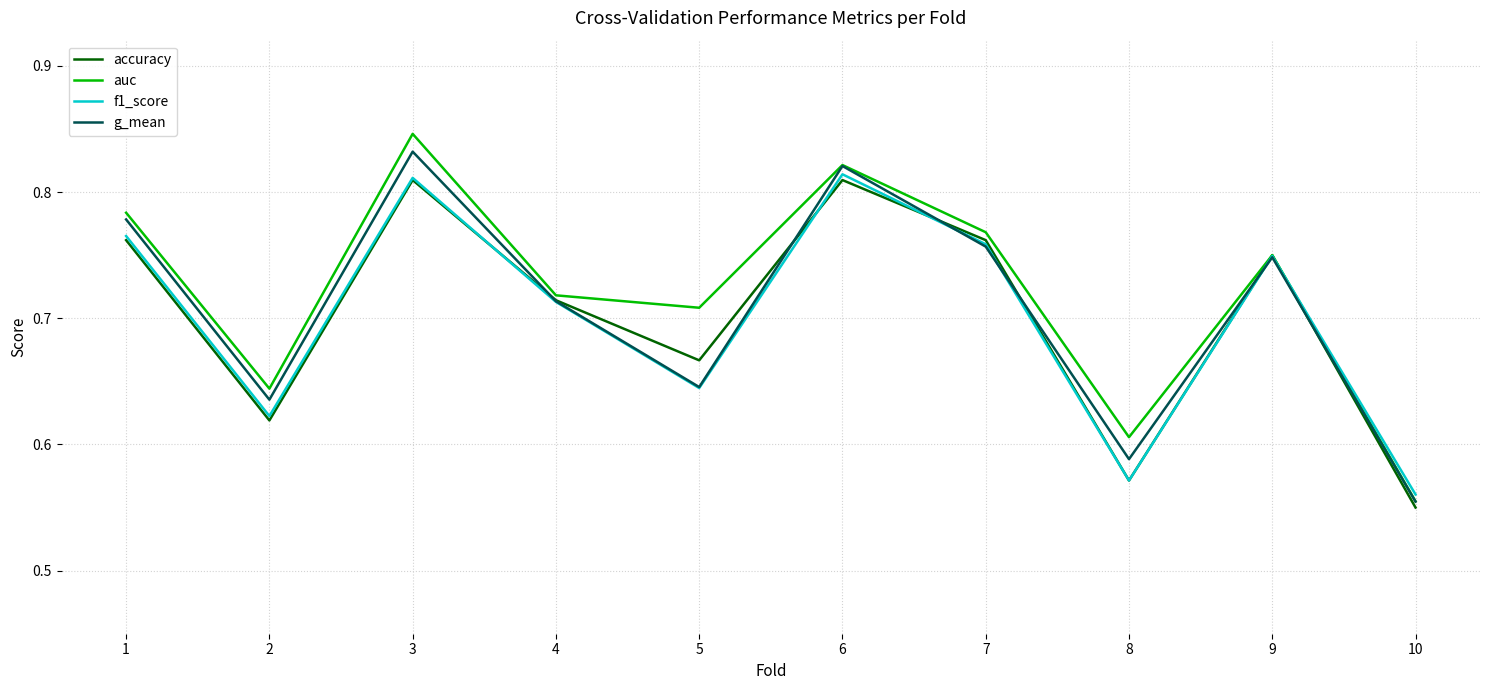

Where is f1_score nearest to the value 0?

10